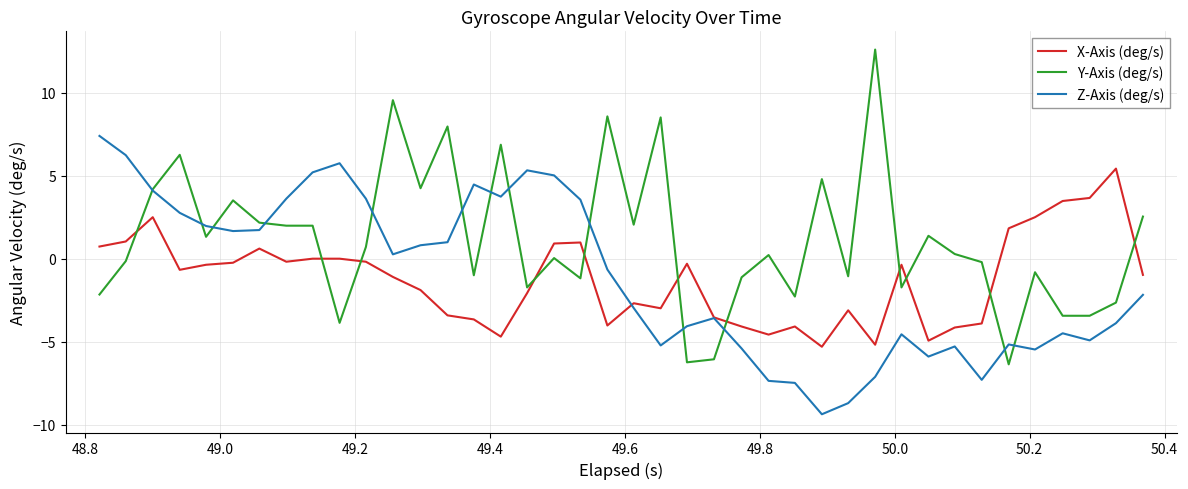

Rank the series by their maximum value, from highest to lowest.

Y-Axis (deg/s), Z-Axis (deg/s), X-Axis (deg/s)